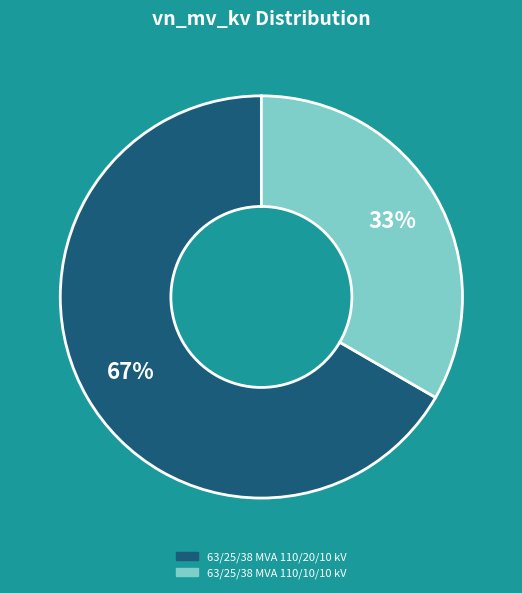

Is the sum of 63/25/38 MVA 110/10/10 kV and 63/25/38 MVA 110/20/10 kV greater than half?

Yes